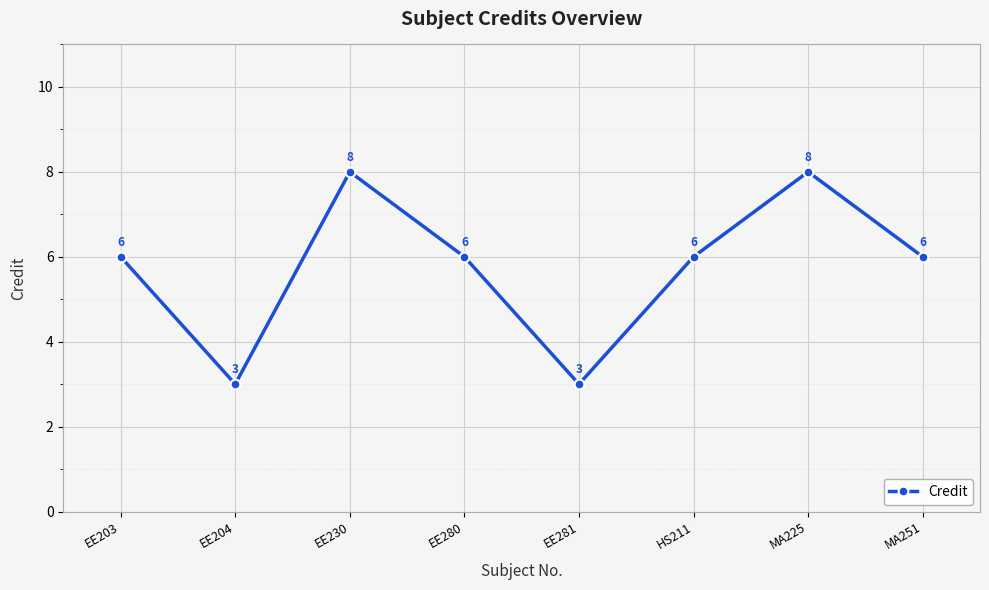

What is the difference between the maximum and minimum values?

5